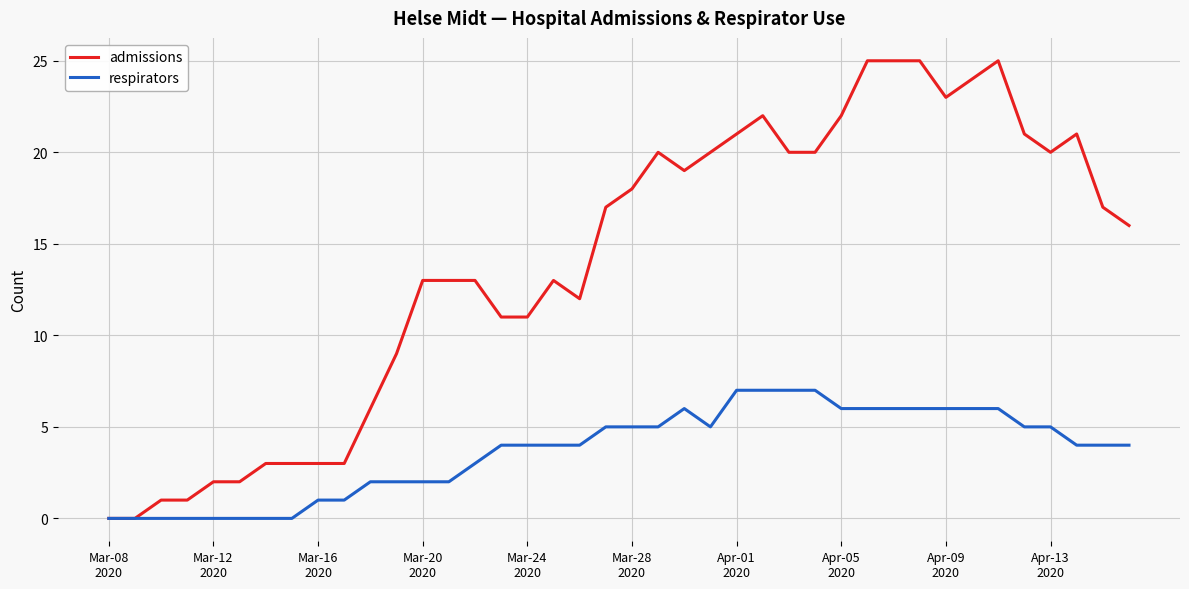

Which series has the largest total across all categories?

admissions